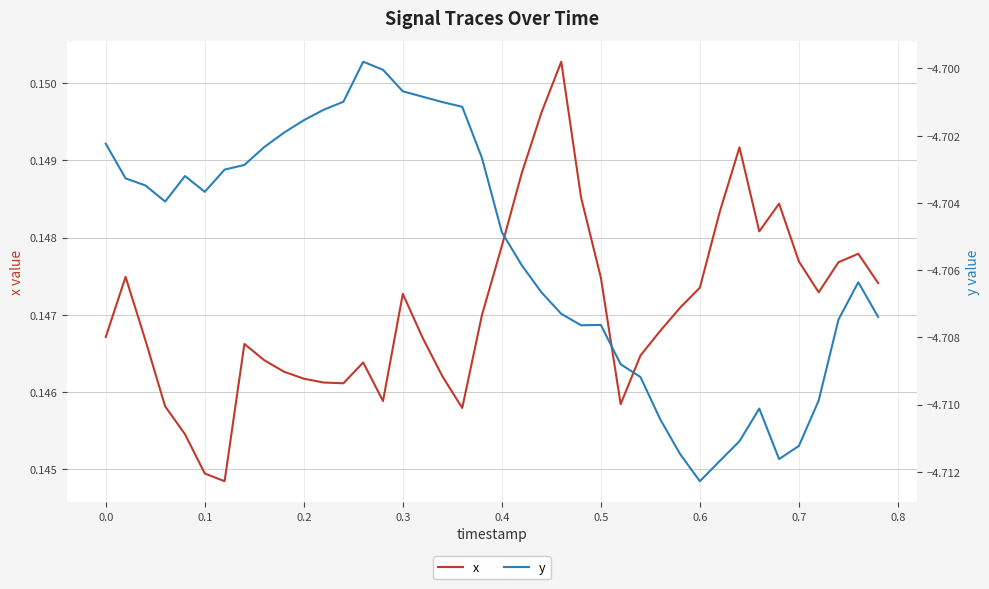

The x series shows 0.3 at 0.1. True or false?

False